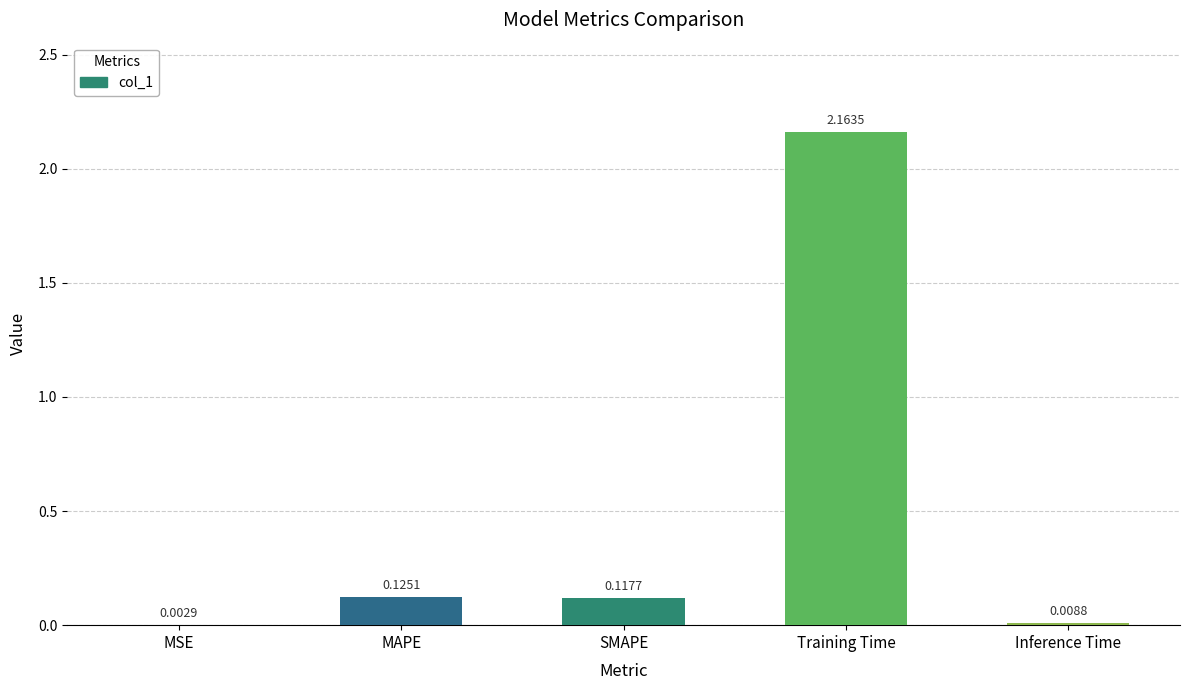

Are the bars horizontal?

No